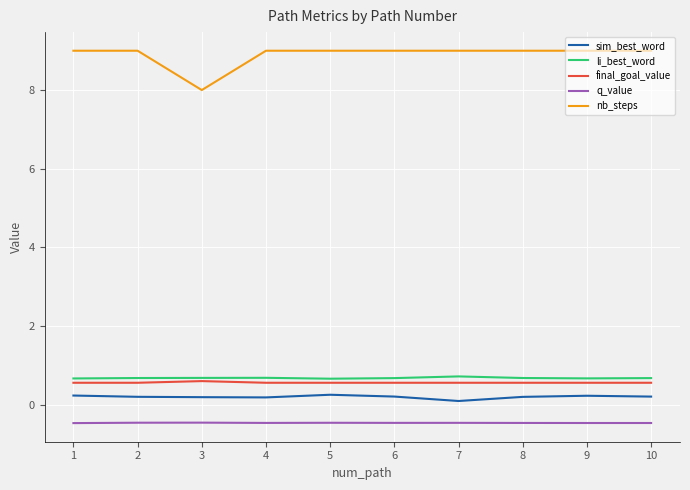

What is the highest value of the sim_best_word series?

0.3